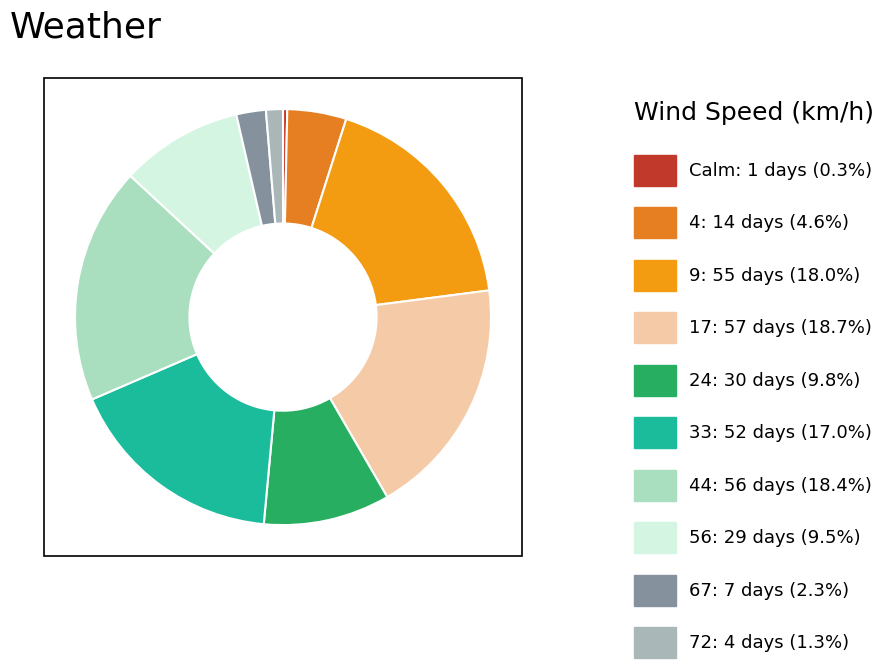

Count the number of slices in the pie.

10